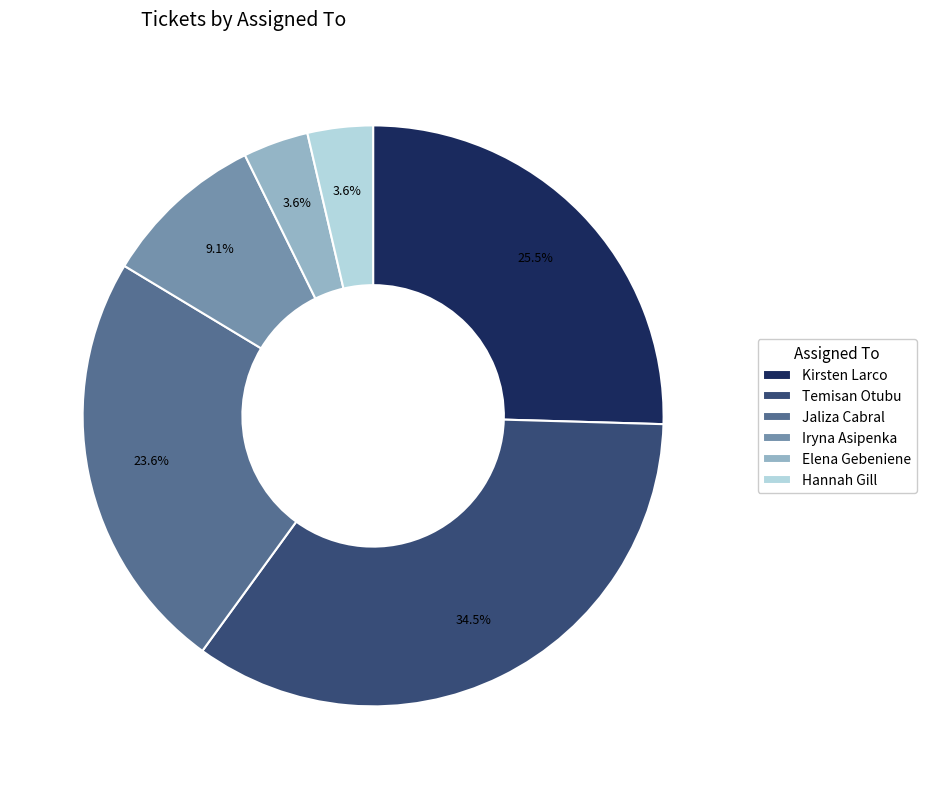

Is the sum of Kirsten Larco and Hannah Gill greater than half?

No